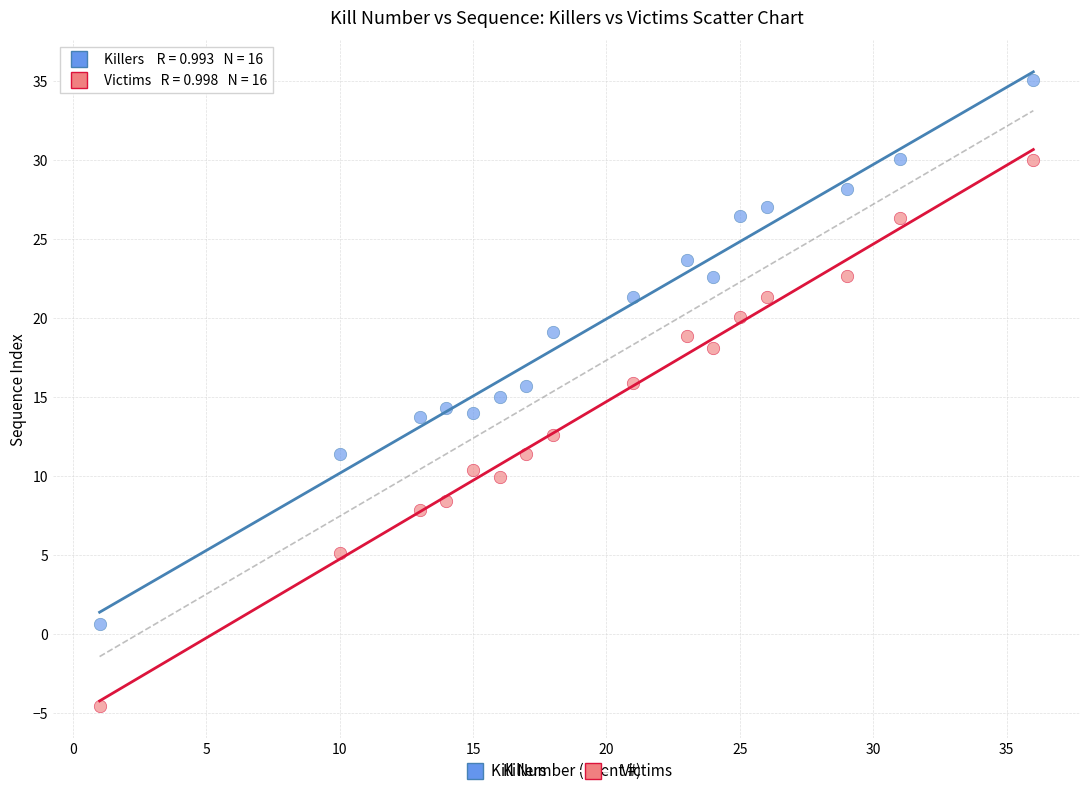

What are all the series names shown in the legend?

Killers, Victims